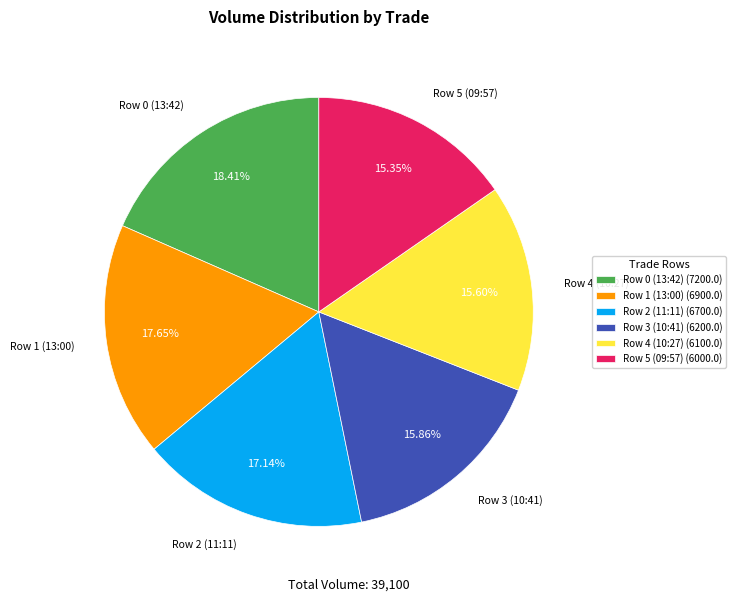

True or false: Row 4 (10:27) accounts for 28% of the total.

False